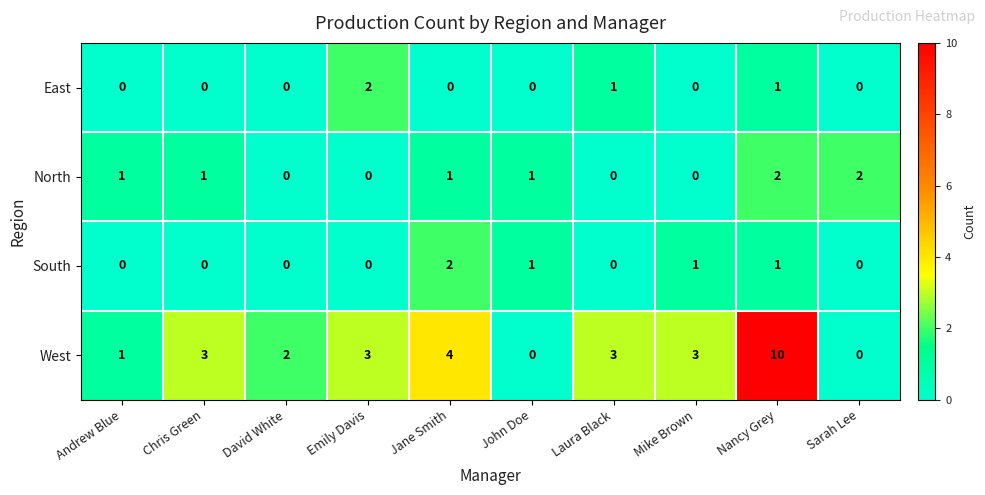

What is the sum of all South values?

5